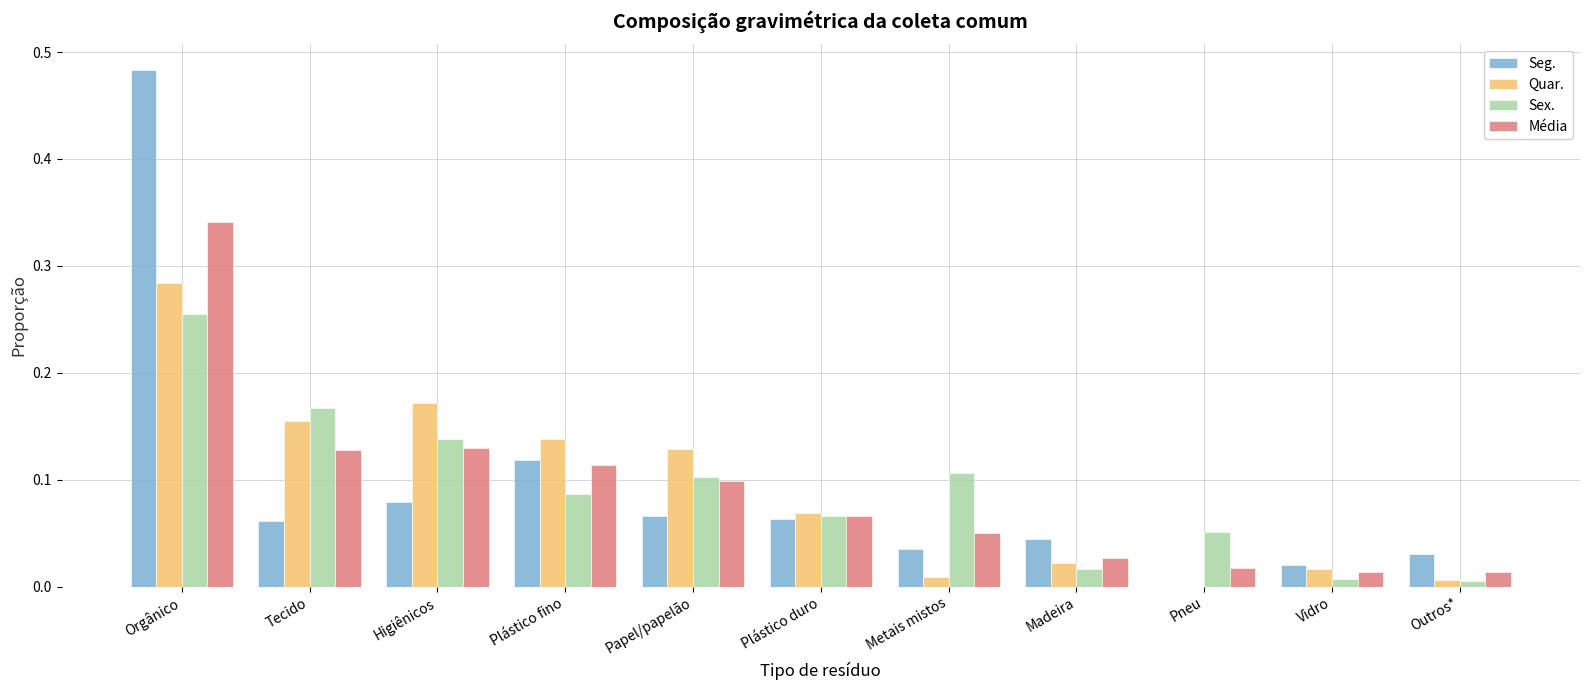

Is the value of Seg. at Madeira greater than the value of Quar. at Metais mistos?

Yes